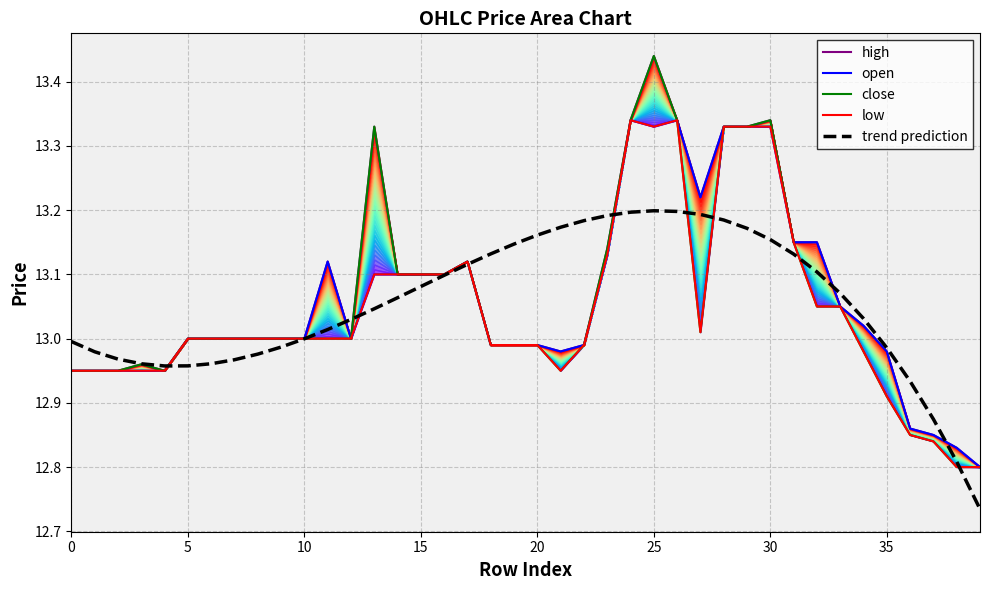

What are all the series names shown in the legend?

high, open, close, low, trend prediction